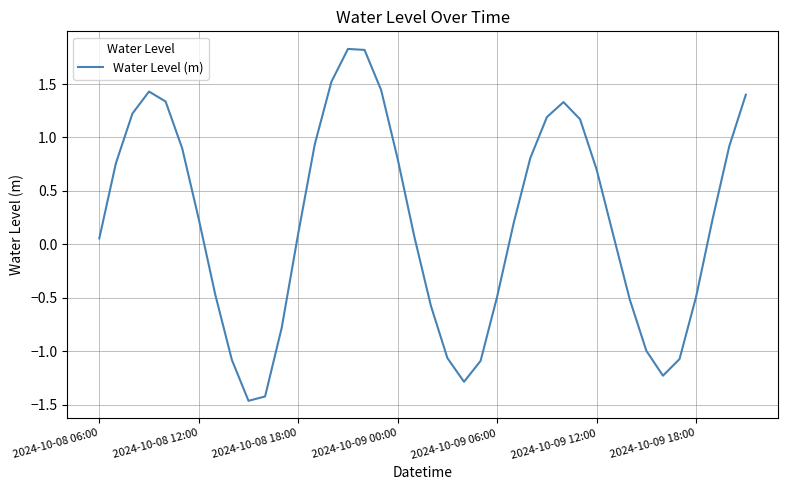

What is the maximum value shown in the chart?

1.8